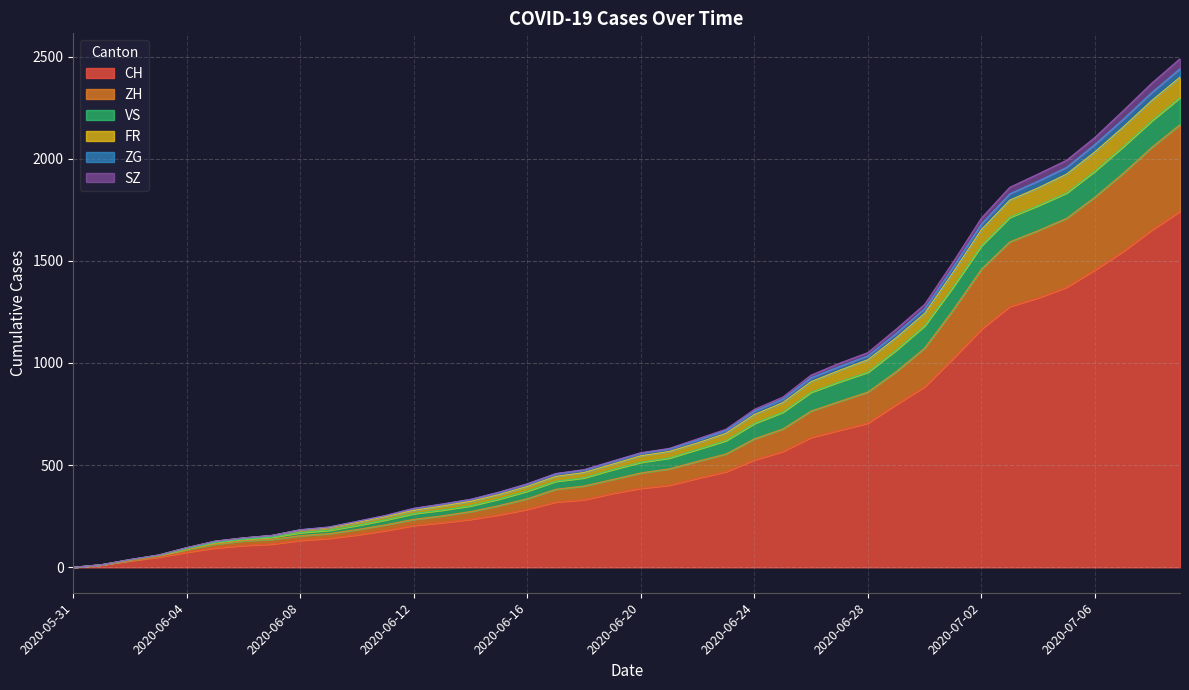

True or false: SZ and CH cross at least once.

False